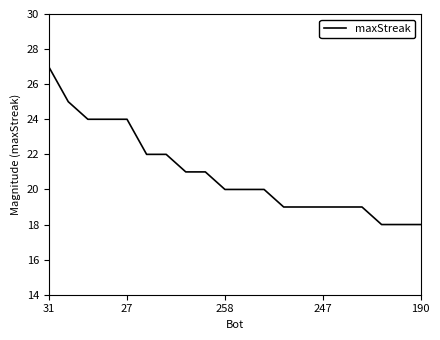

What is the minimum value shown in the chart?

18